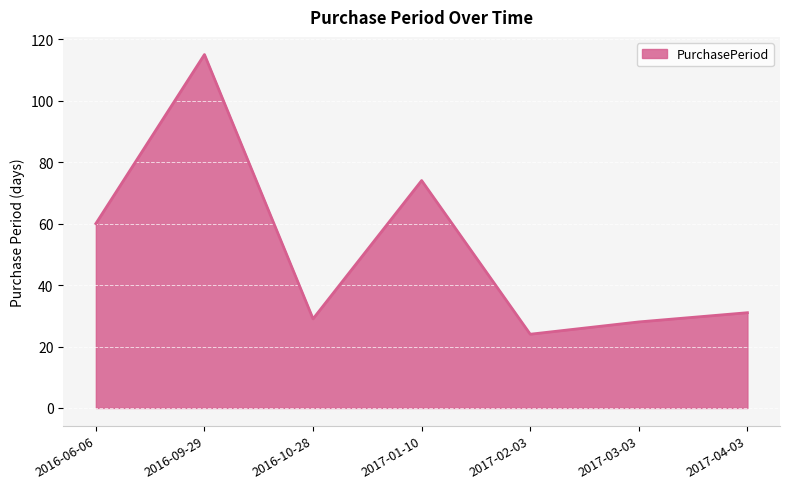

How many interior local valleys (lower than both neighbors) does the data have?

2